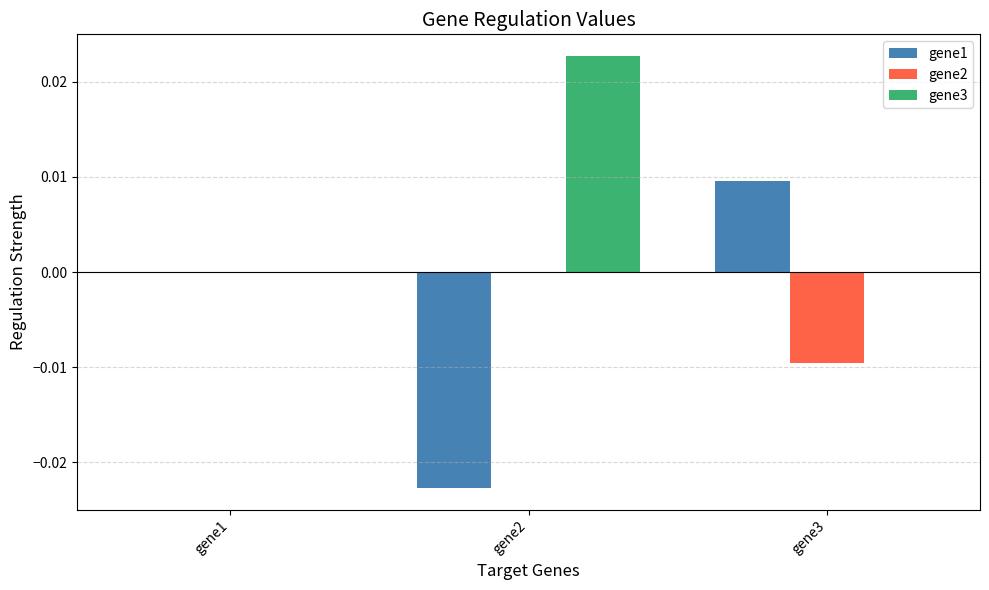

What are all the series names shown in the legend?

gene1, gene2, gene3